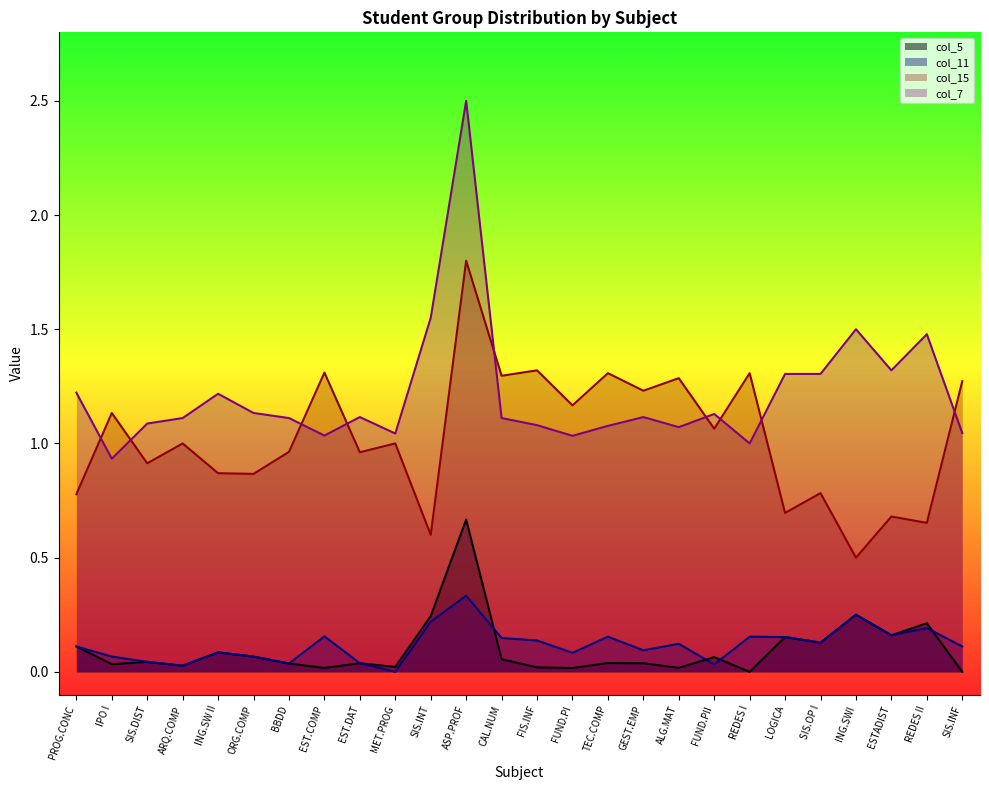

Which series has the largest range (max minus min)?

col_7